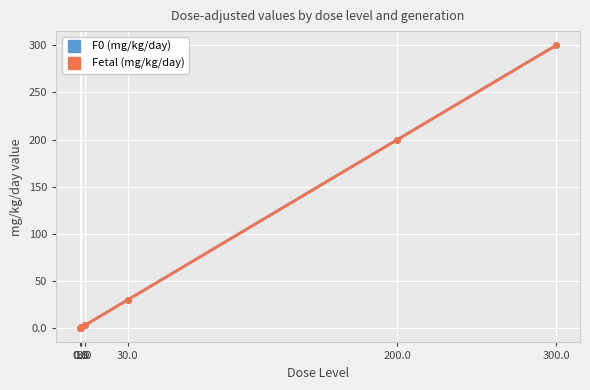

How many lines are shown in the chart?

2